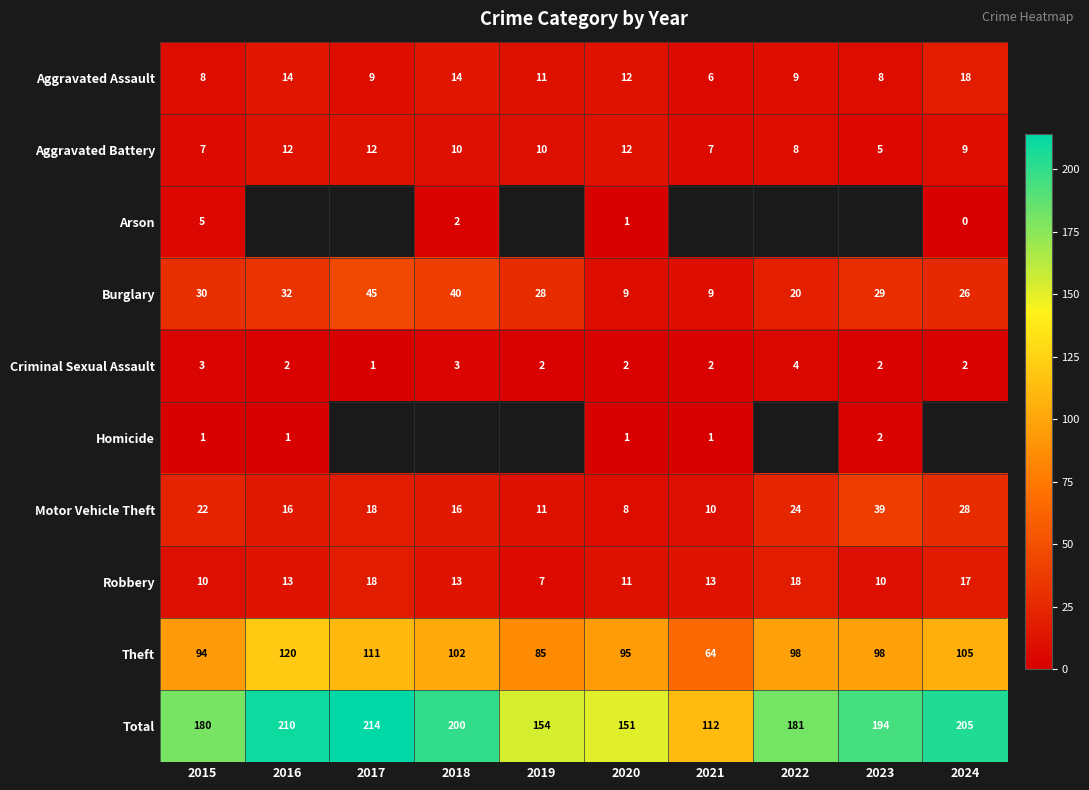

What is the highest value of the Motor Vehicle Theft series?

39